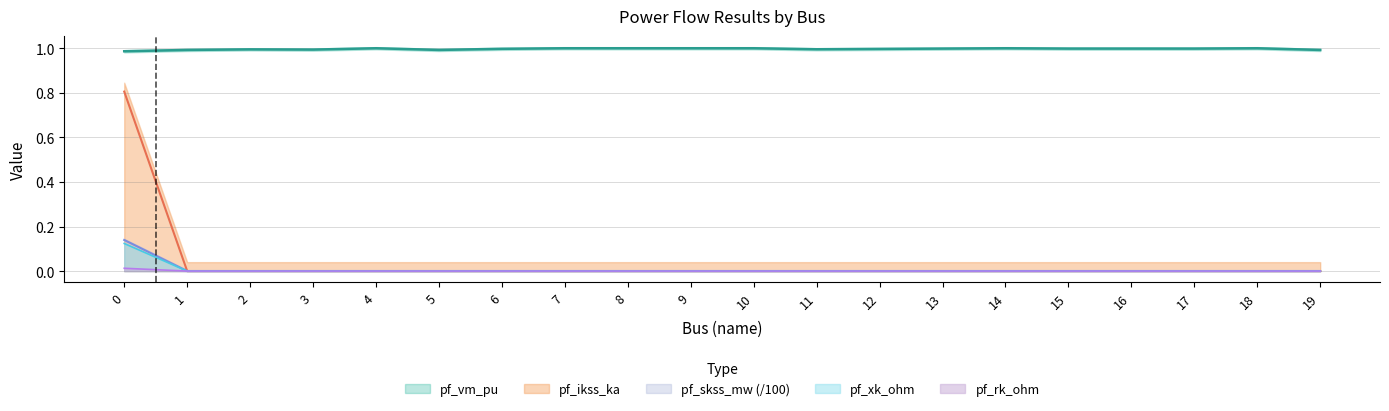

True or false: pf_ikss_ka has more than 2 interior local peaks.

False